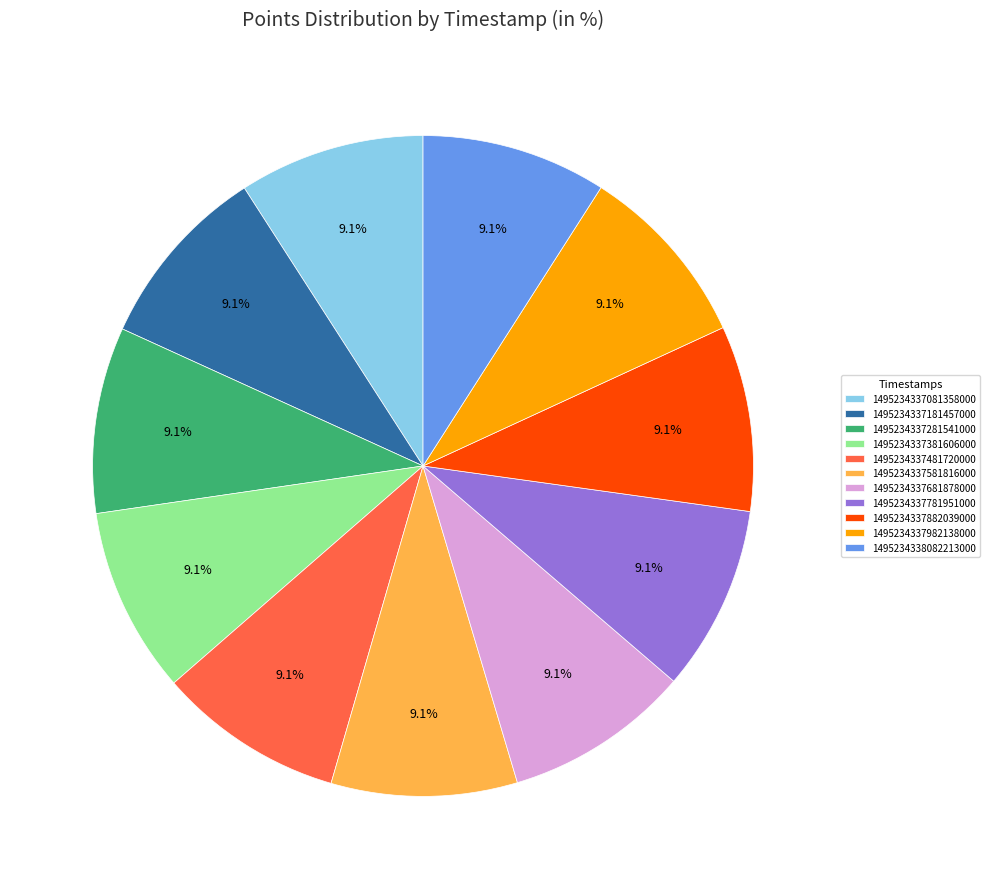

Does 1495234337982138000 represent more than half of the total?

No